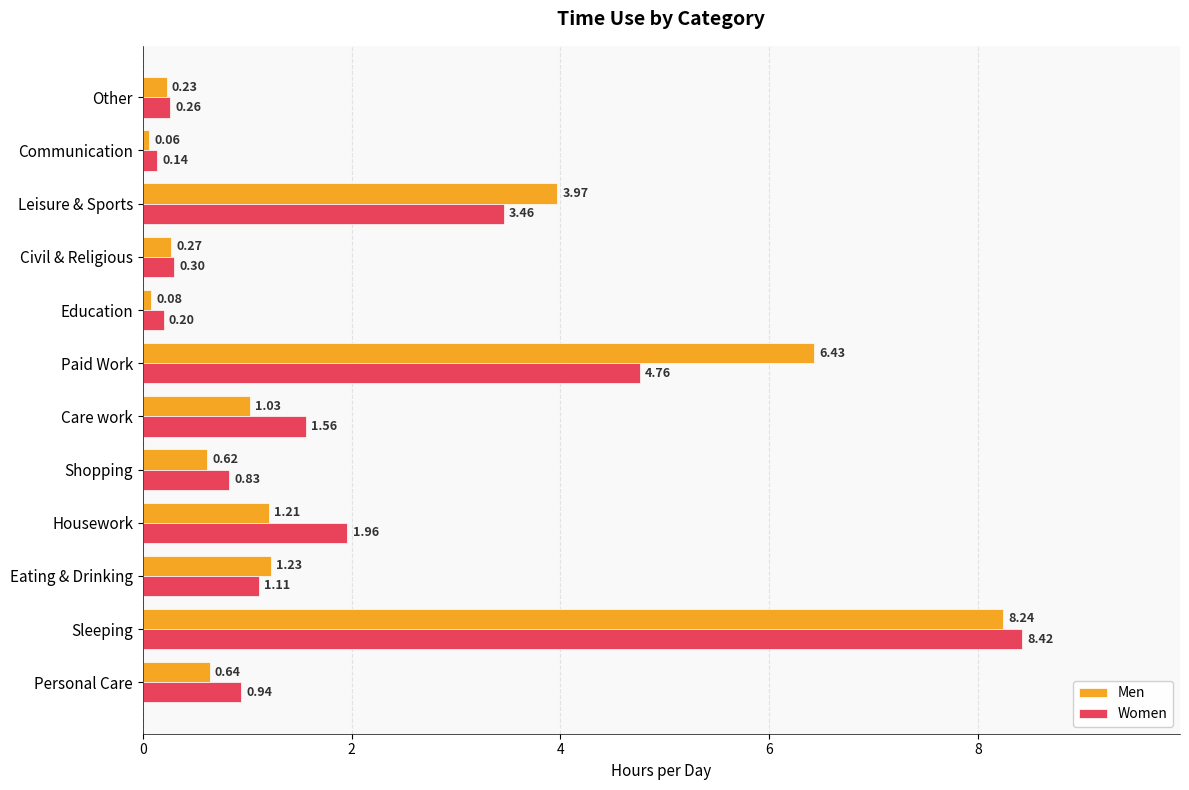

At which category does the chart reach its peak across all series?

Sleeping